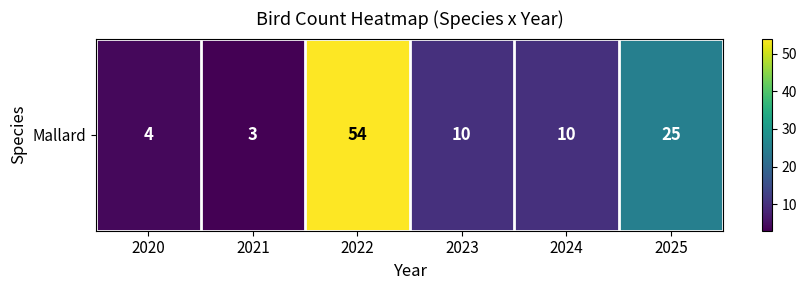

Reading left to right, what are all the values shown in this chart?

2020=4	2021=3	2022=54	2023=10	2024=10	2025=25